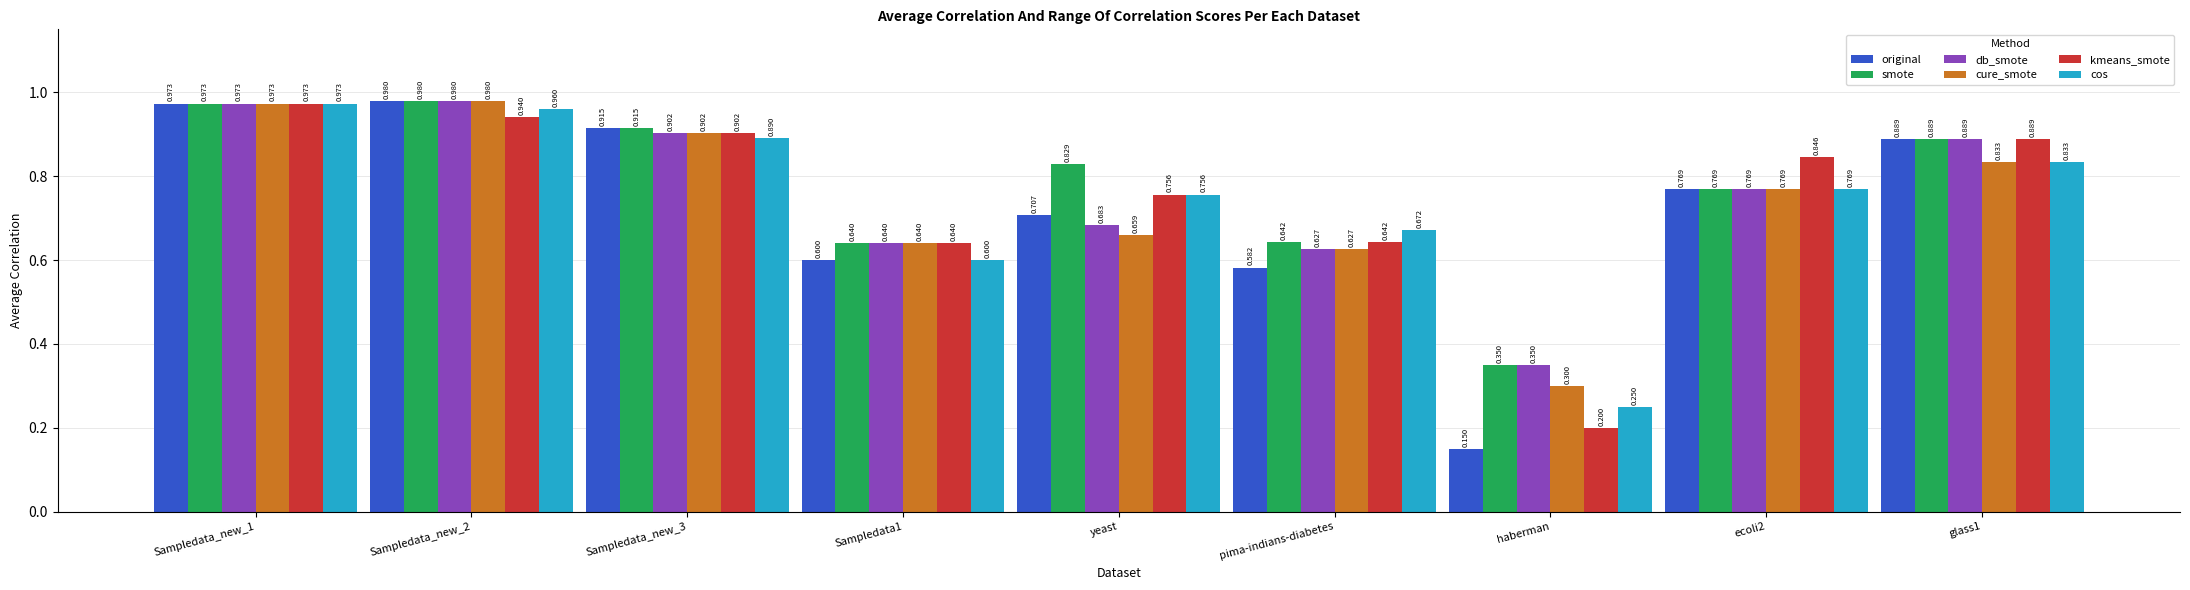

What is the difference between the cure_smote values at Sampledata_new_3 and Sampledata1?

0.3